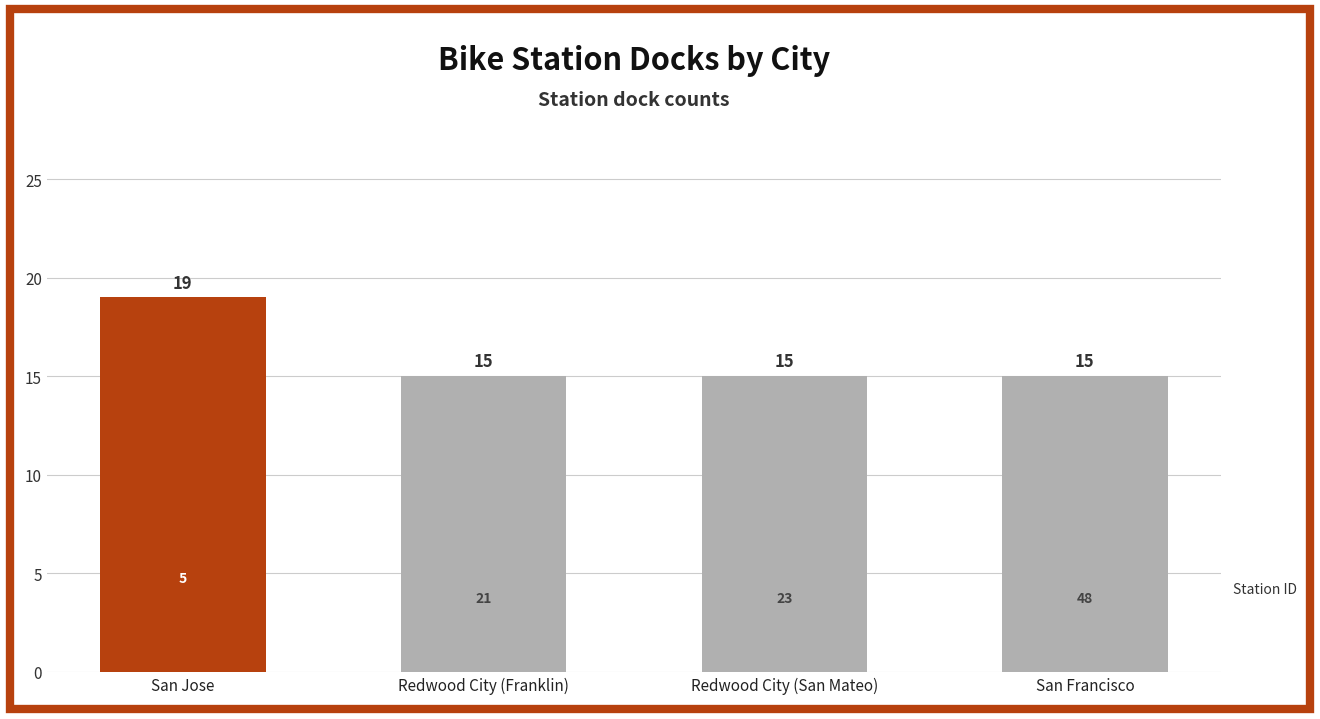

What is the greatest value displayed?

19